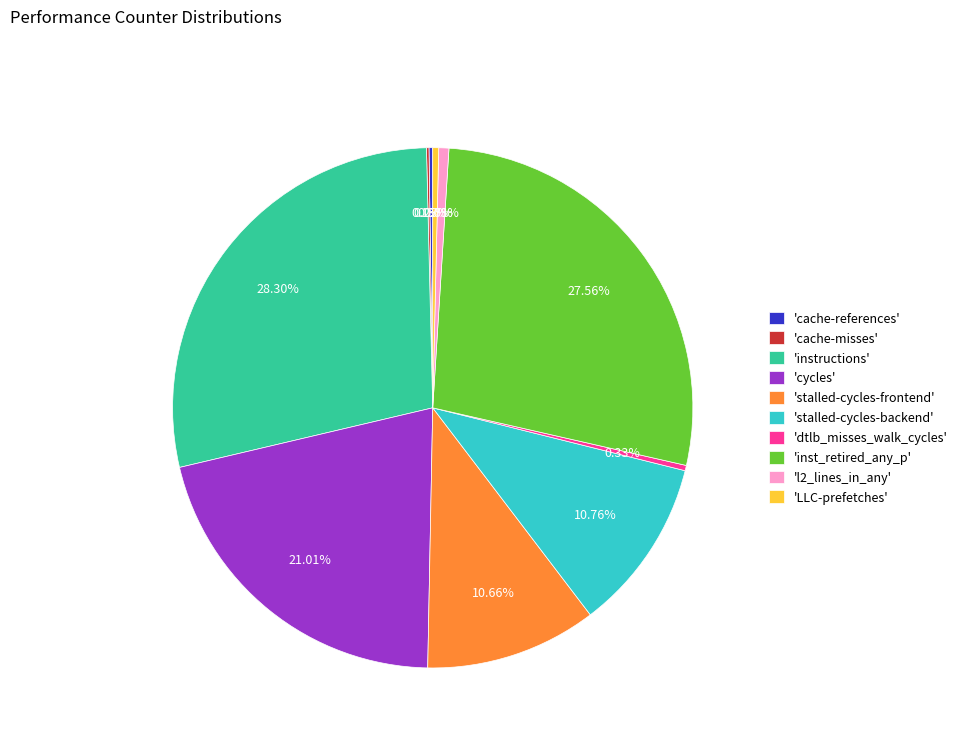

Which slice is the largest?

'instructions'